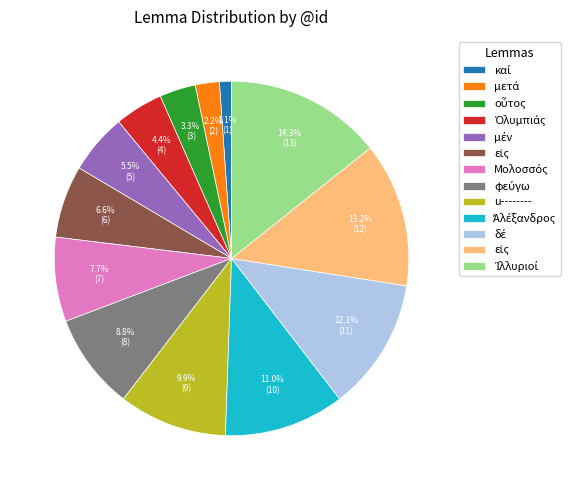

Does any single category account for the majority?

No